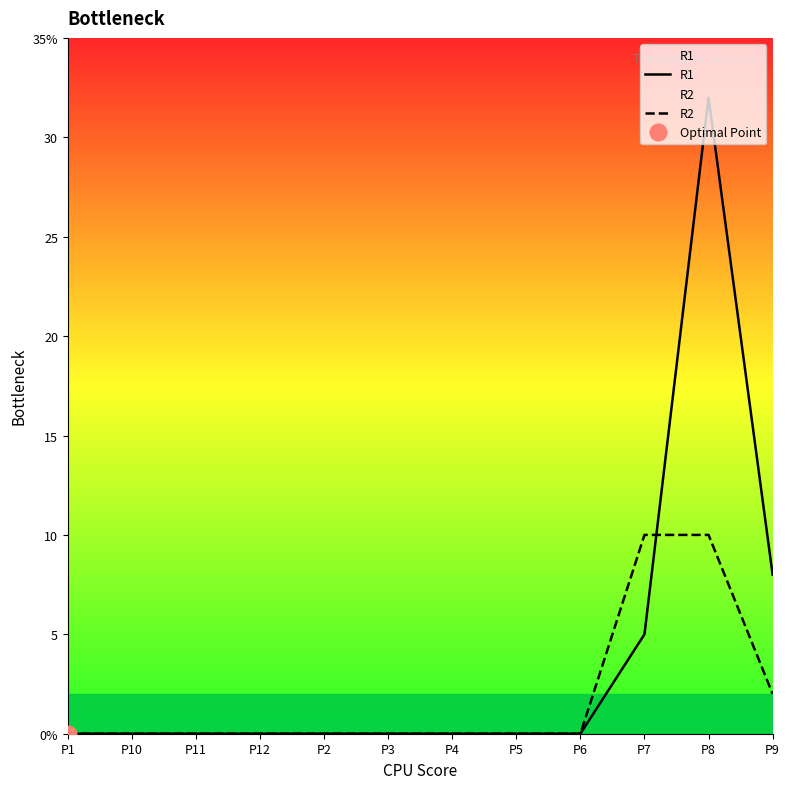

What is the maximum value for R2?

10